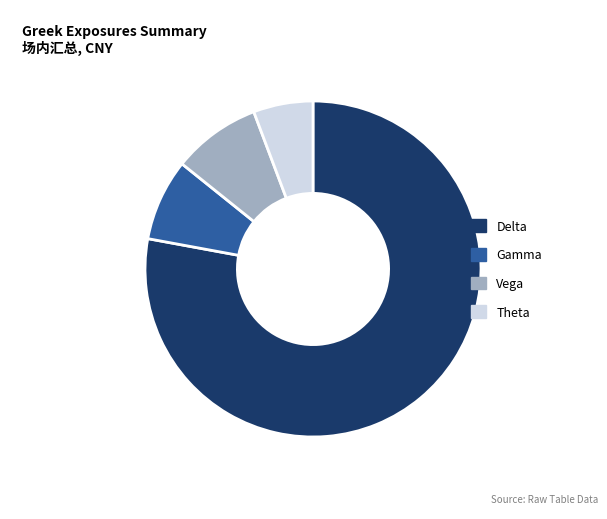

Rank the categories by value from lowest to highest.

Theta, Gamma, Vega, Delta